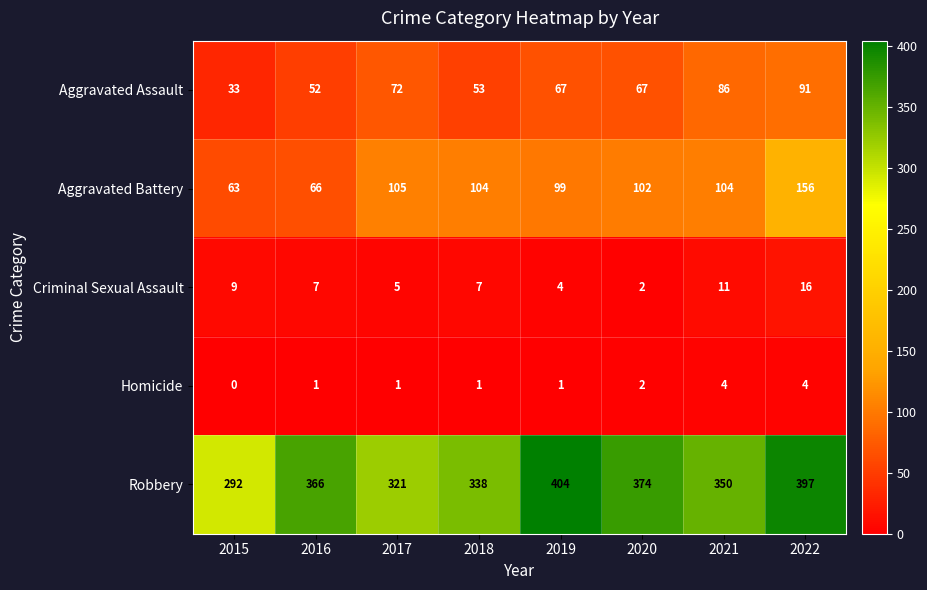

At which label does Aggravated Assault reach its minimum?

2015